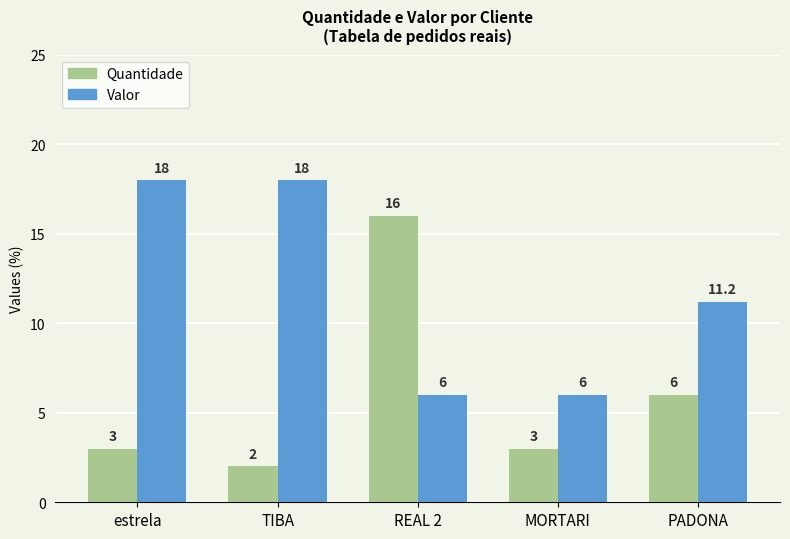

How many bars are there in each group?

2